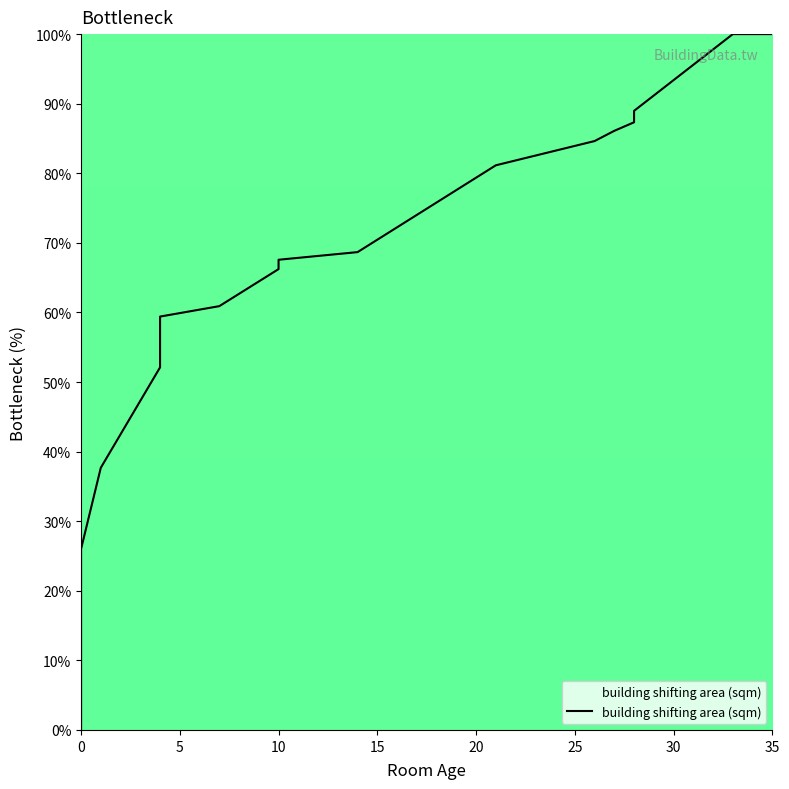

Reading left to right, what are all the values shown in this chart?

0.0	4.0	9.5	15.1	21.3	26.0	37.7	52.1	59.4	60.9	66.2	67.6	68.7	81.1	84.6	86.1	87.3	89.0	100.0	100.0